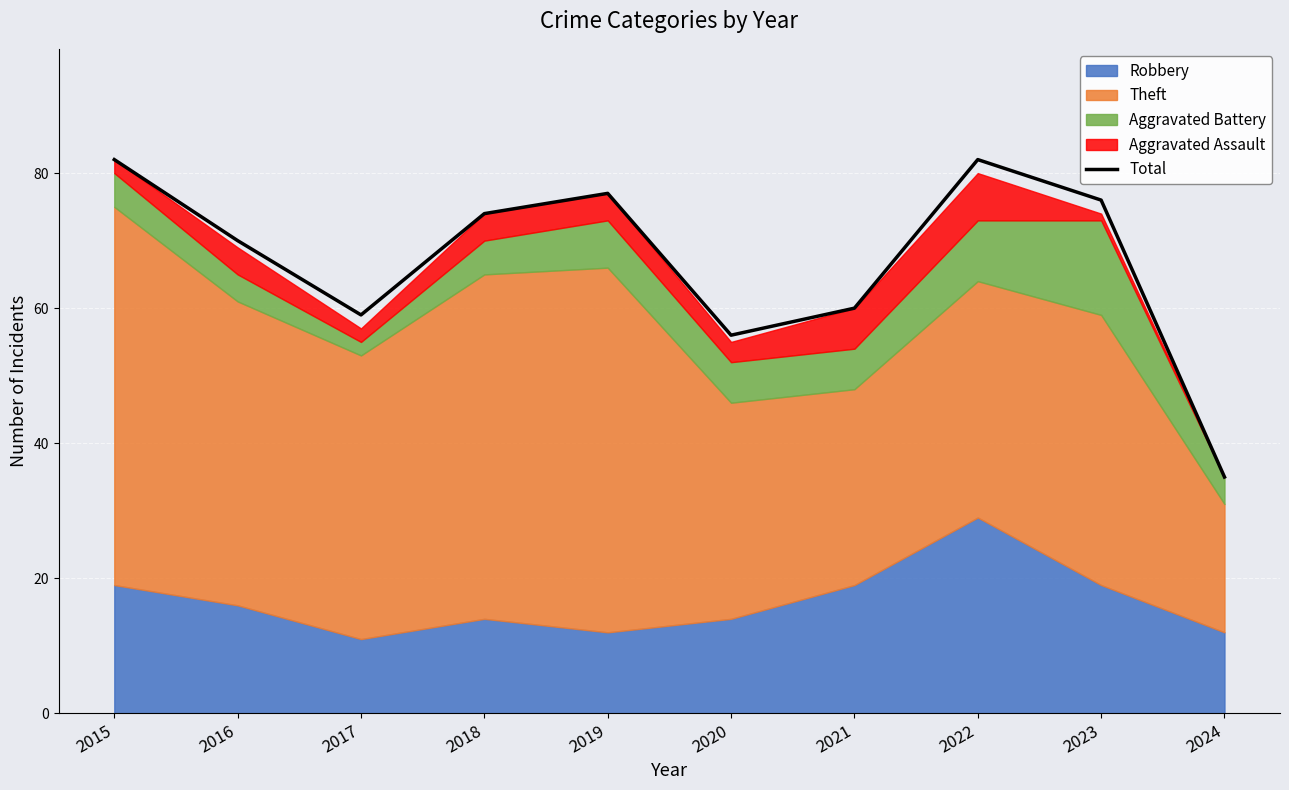

What is the change in value from 2018 to 2022?

+8